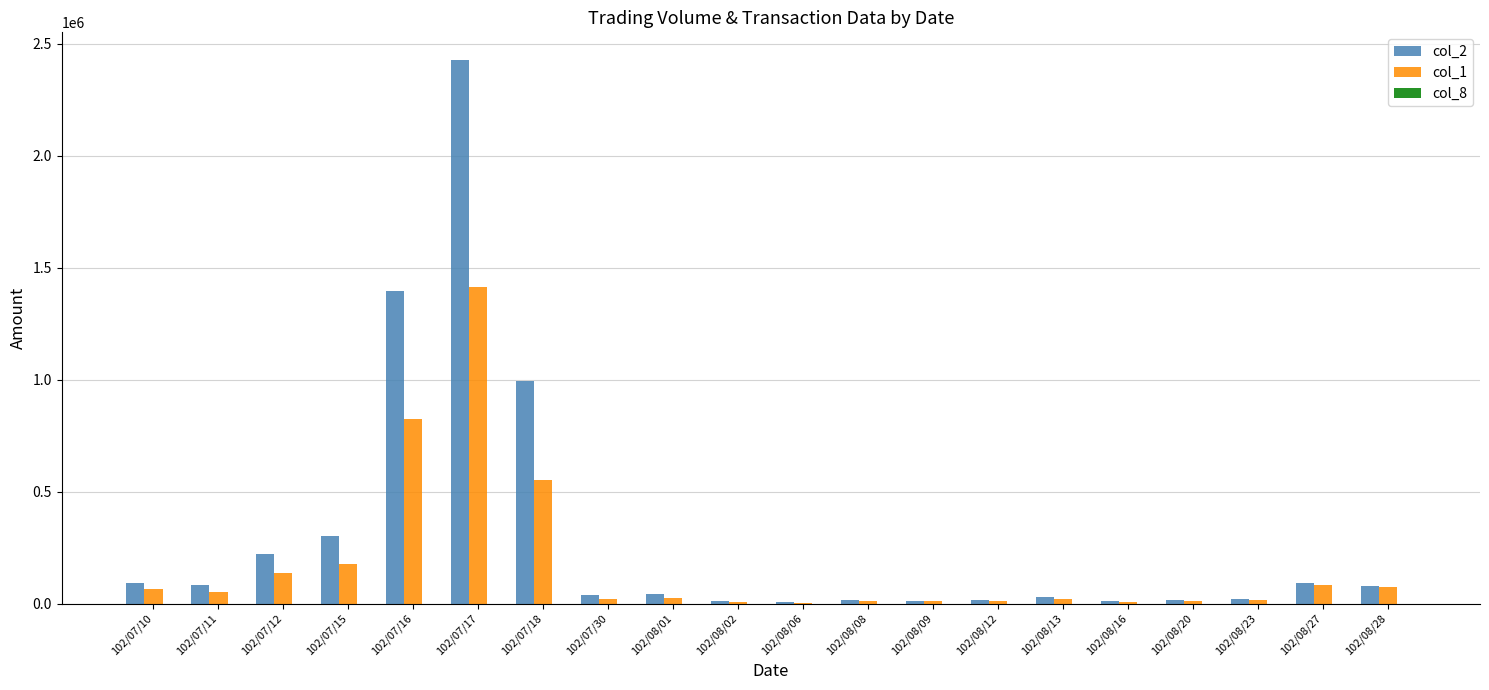

At which label does col_2 reach its peak?

102/07/17